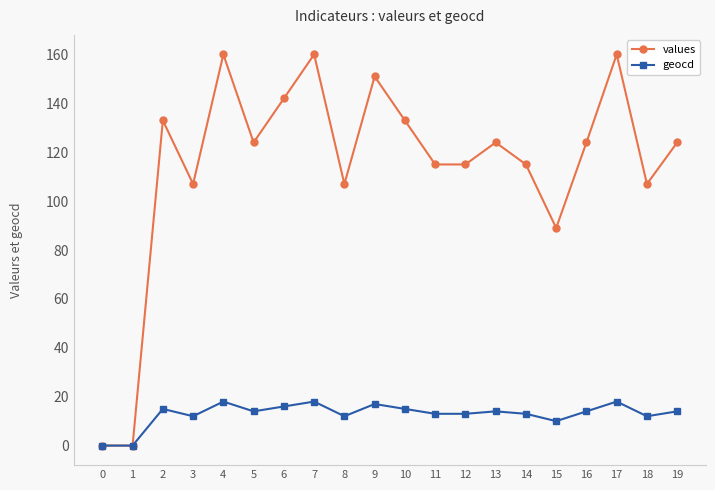

Is the value of geocd at 16 greater than the value of values at 5?

No